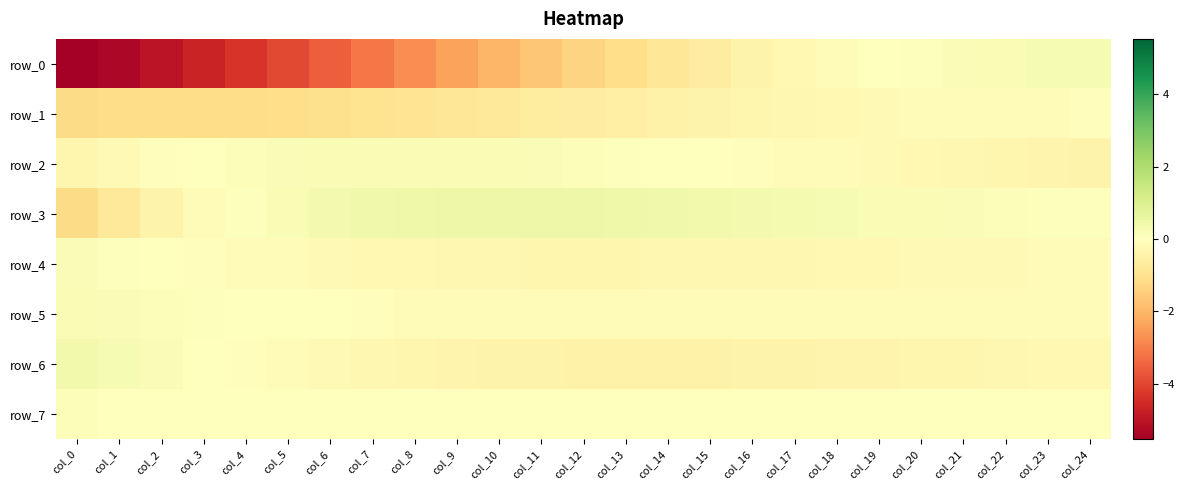

Between col_14 and col_24, which series saw the biggest shift?

row_0